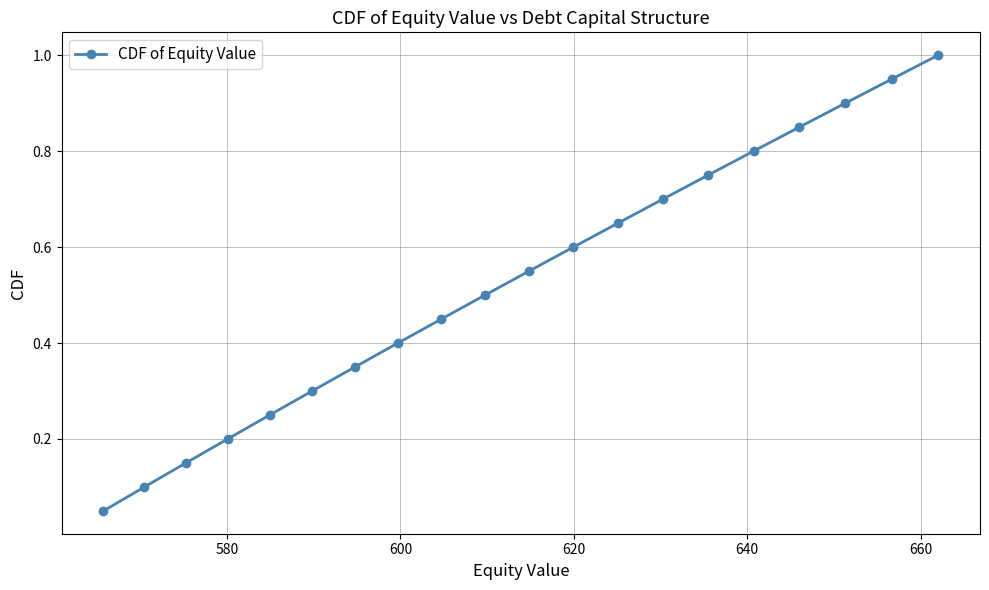

How many distinct data groups are displayed?

1